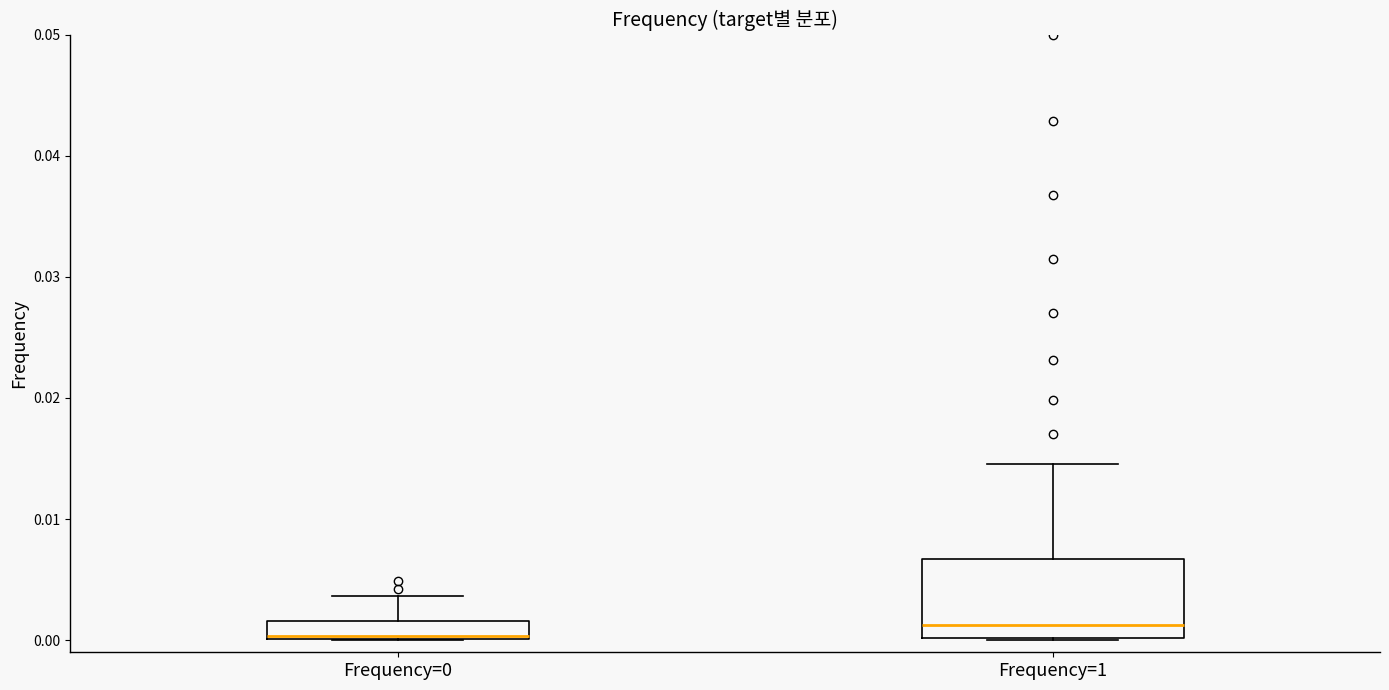

Comparing the boxes themselves (not the whiskers), which one is the tallest?

Frequency=1